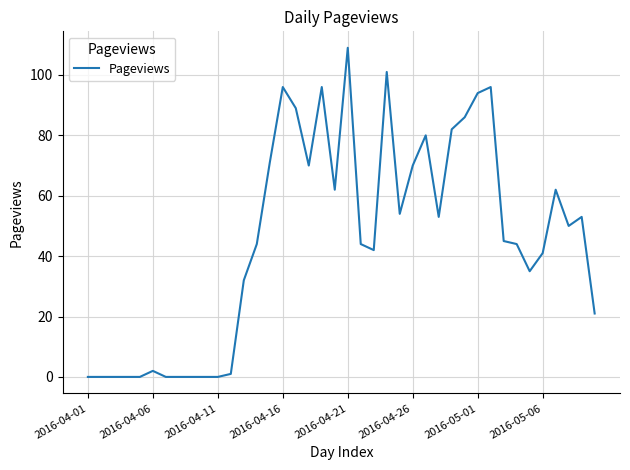

What is the maximum value shown in the chart?

109